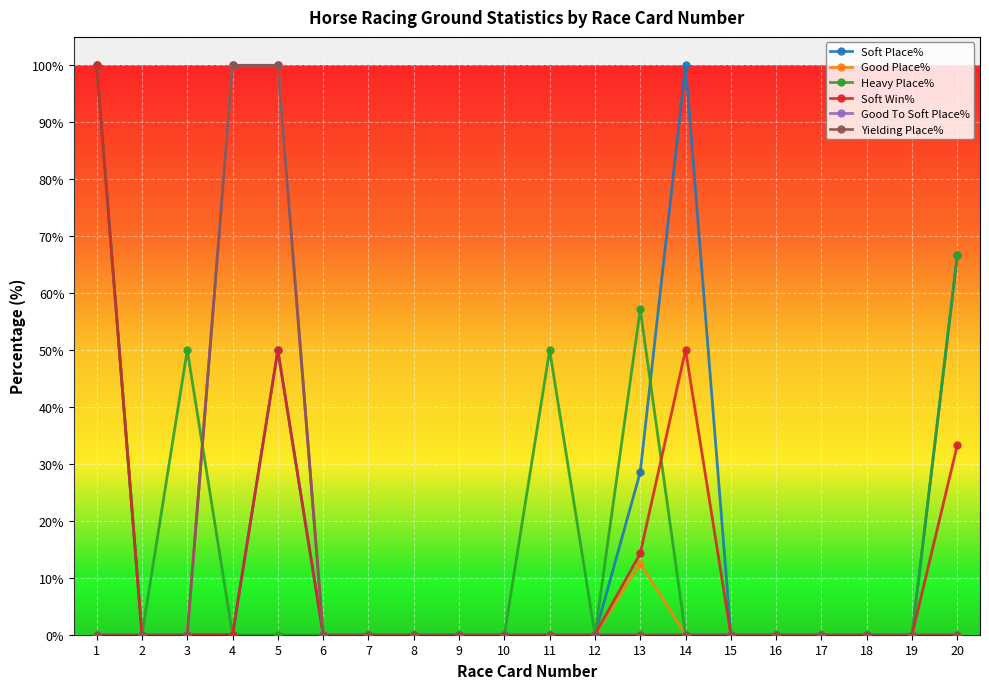

How many intersections are there between Yielding Place% and Heavy Place%?

1